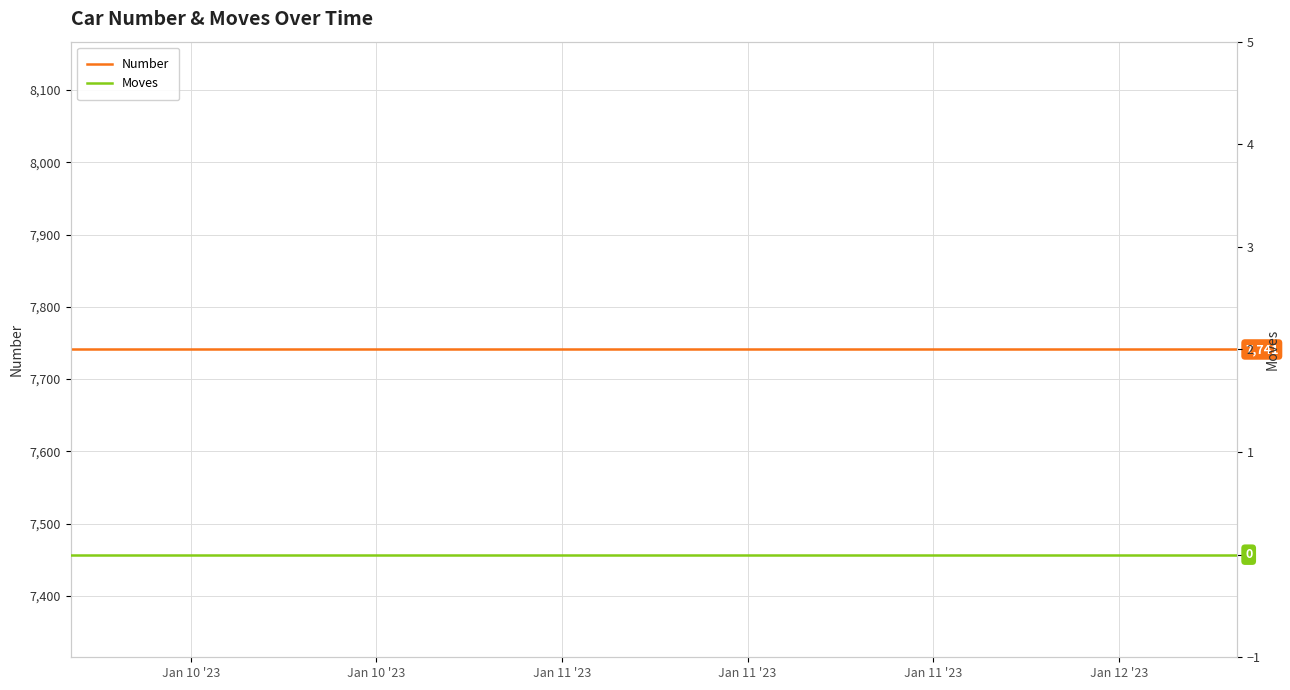

At how many categories does at least one series exceed 793?

6